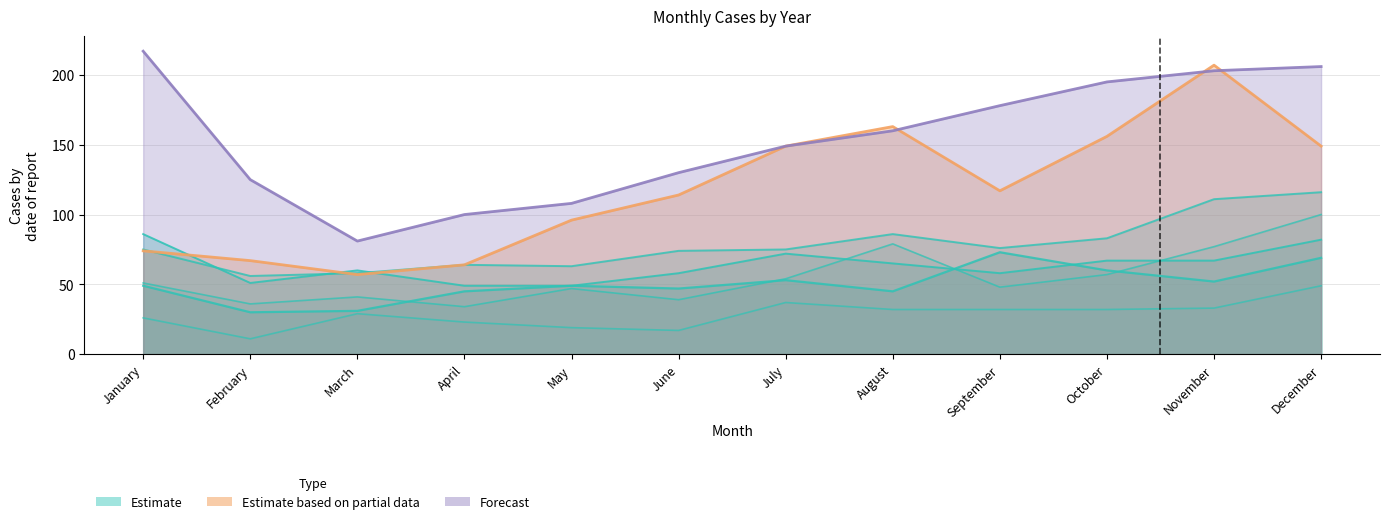

How many values in the Forecast series are below 160?

6